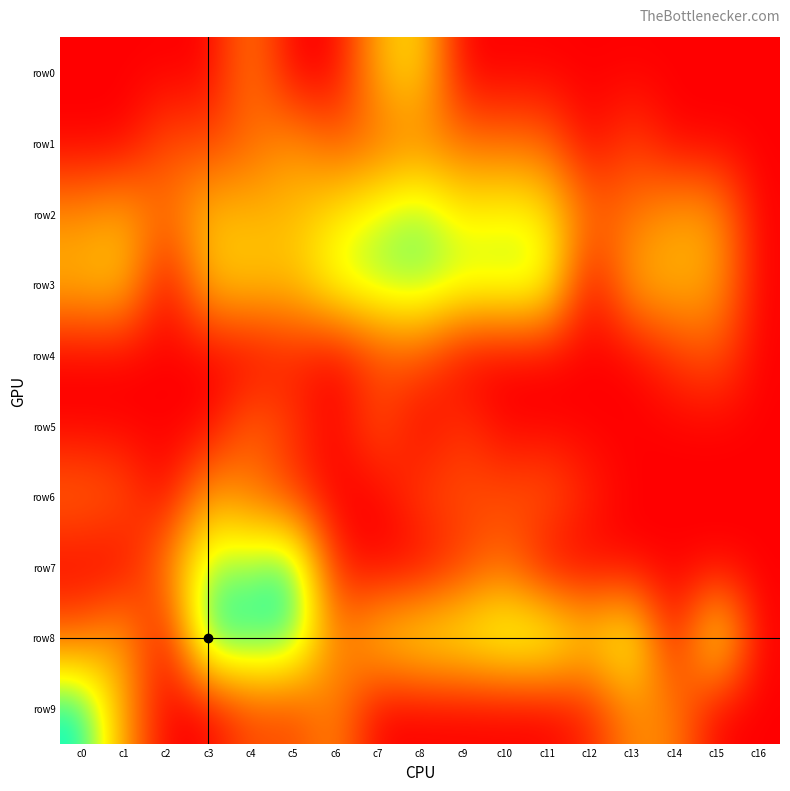

Reading left to right, what are all the values shown in this chart?

row0: c0=0.0	c1=0.0	c2=0.0	c3=0.0	c4=2.6	c5=0.0	c6=0.0	c7=3.6	c8=4.6	c9=0.0	c10=0.0	c11=0.0	c12=0.0	c13=0.0	c14=0.0	c15=0.0	c16=0.0
row1: c0=0.0	c1=0.0	c2=1.6	c3=1.4	c4=2.1	c5=3.1	c6=1.9	c7=2.2	c8=2.6	c9=2.3	c10=2.2	c11=2.1	c12=0.0	c13=1.4	c14=0.0	c15=0.0	c16=0.0
row2: c0=2.9	c1=3.5	c2=2.2	c3=3.9	c4=3.8	c5=3.9	c6=4.8	c7=5.7	c8=6.5	c9=4.9	c10=5.4	c11=4.9	c12=2.2	c13=2.3	c14=3.3	c15=3.2	c16=0.0
row3: c0=3.8	c1=4.2	c2=0.0	c3=4.0	c4=4.2	c5=4.0	c6=5.7	c7=6.3	c8=6.5	c9=5.9	c10=6.0	c11=5.9	c12=0.0	c13=3.6	c14=3.8	c15=3.4	c16=0.0
row4: c0=0.0	c1=0.0	c2=0.0	c3=0.0	c4=0.0	c5=0.7	c6=0.0	c7=1.4	c8=1.8	c9=0.0	c10=0.0	c11=0.0	c12=0.0	c13=0.0	c14=1.1	c15=1.8	c16=0.0
row5: c0=0.0	c1=0.0	c2=0.0	c3=0.0	c4=2.2	c5=1.1	c6=0.0	c7=1.8	c8=0.0	c9=1.1	c10=0.0	c11=0.0	c12=0.0	c13=0.0	c14=0.0	c15=0.0	c16=0.0
row6: c0=2.2	c1=1.8	c2=0.0	c3=3.4	c4=2.4	c5=1.1	c6=0.0	c7=0.0	c8=1.4	c9=1.6	c10=1.6	c11=1.9	c12=0.7	c13=0.0	c14=0.0	c15=0.0	c16=0.0
row7: c0=0.0	c1=0.0	c2=2.7	c3=6.4	c4=6.5	c5=7.7	c6=0.7	c7=0.0	c8=0.0	c9=1.1	c10=2.2	c11=0.0	c12=0.0	c13=0.0	c14=0.0	c15=0.0	c16=0.0
row8: c0=2.2	c1=3.6	c2=0.0	c3=7.8	c4=7.5	c5=7.3	c6=2.4	c7=4.4	c8=5.2	c9=5.5	c10=6.1	c11=6.2	c12=4.4	c13=6.0	c14=0.0	c15=5.9	c16=0.0
row9: c0=7.8	c1=3.3	c2=0.0	c3=0.0	c4=1.6	c5=1.4	c6=2.8	c7=0.0	c8=0.0	c9=0.0	c10=0.0	c11=0.0	c12=0.7	c13=2.8	c14=2.7	c15=0.0	c16=0.0